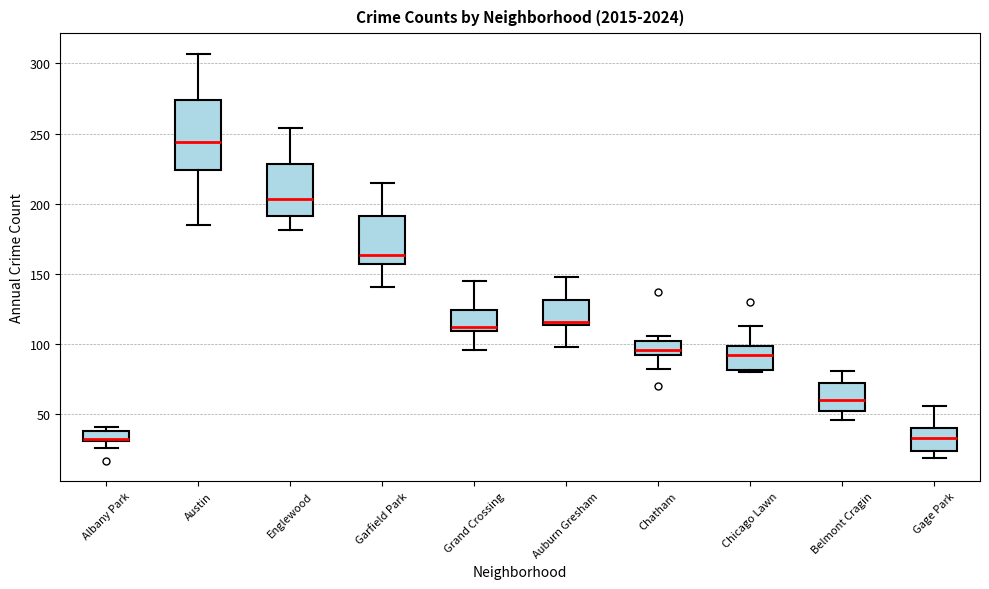

Which box has the highest median line?

Austin